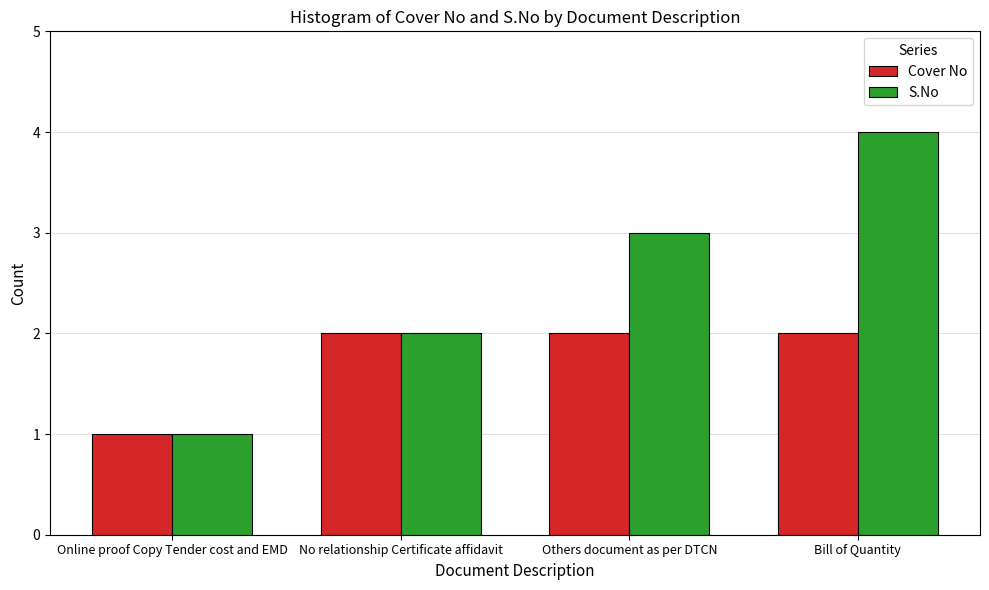

What is the average value of the Cover No series?

2